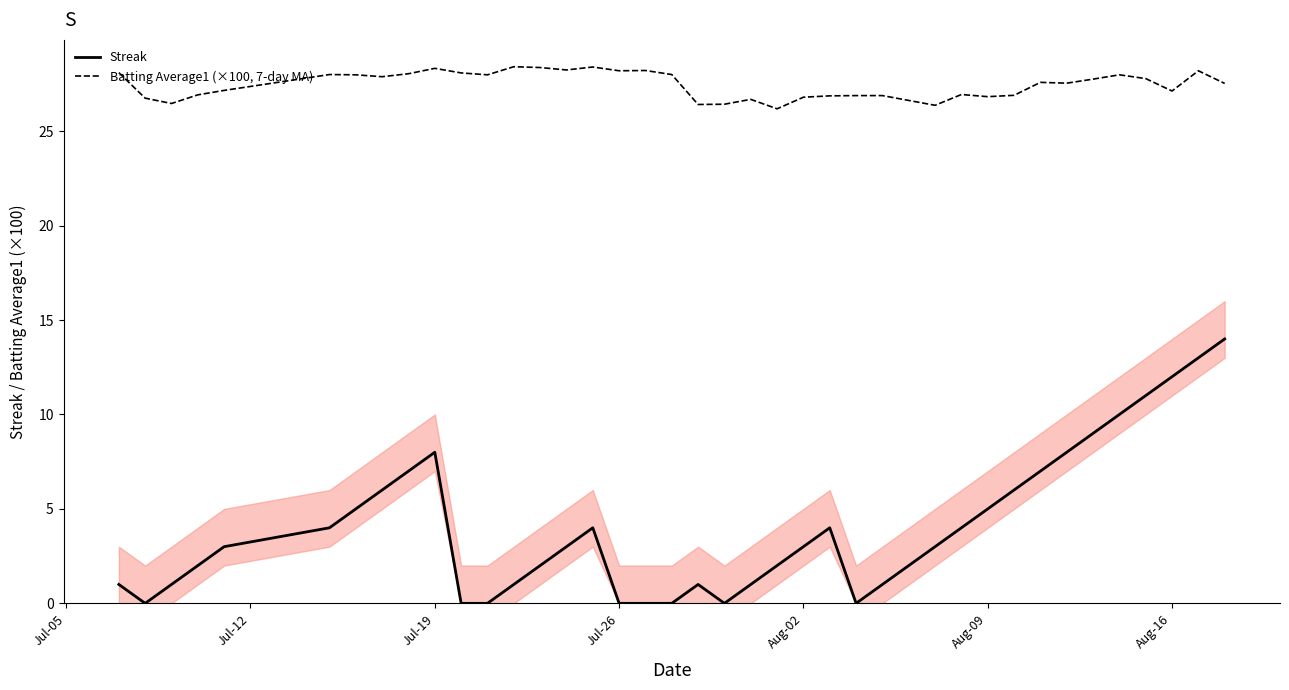

How many series are shown in this chart?

2